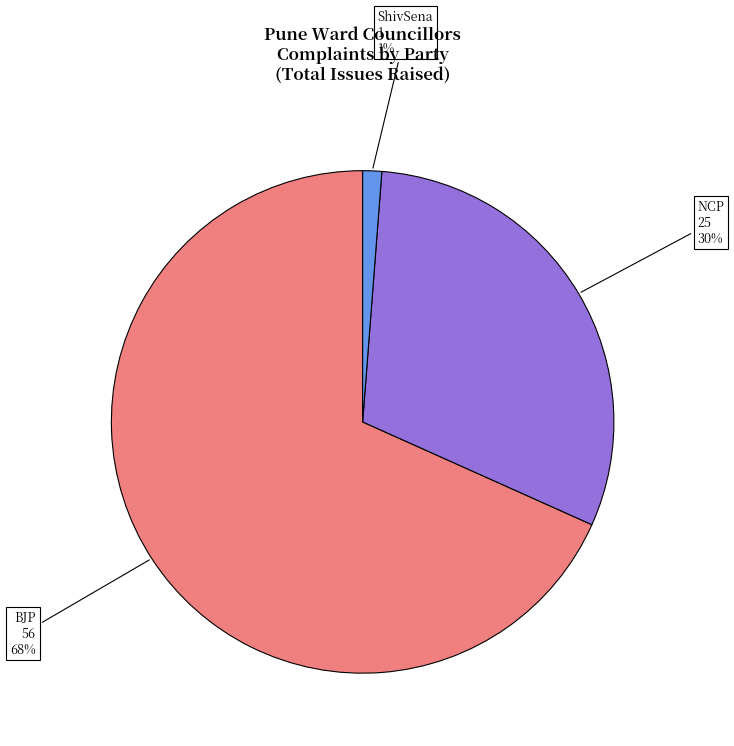

Is there a majority slice in this chart?

Yes